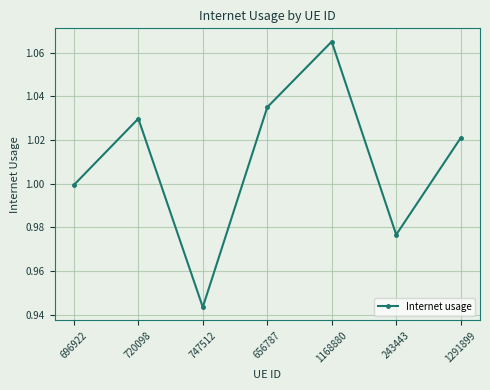

How many values are below 1?

3